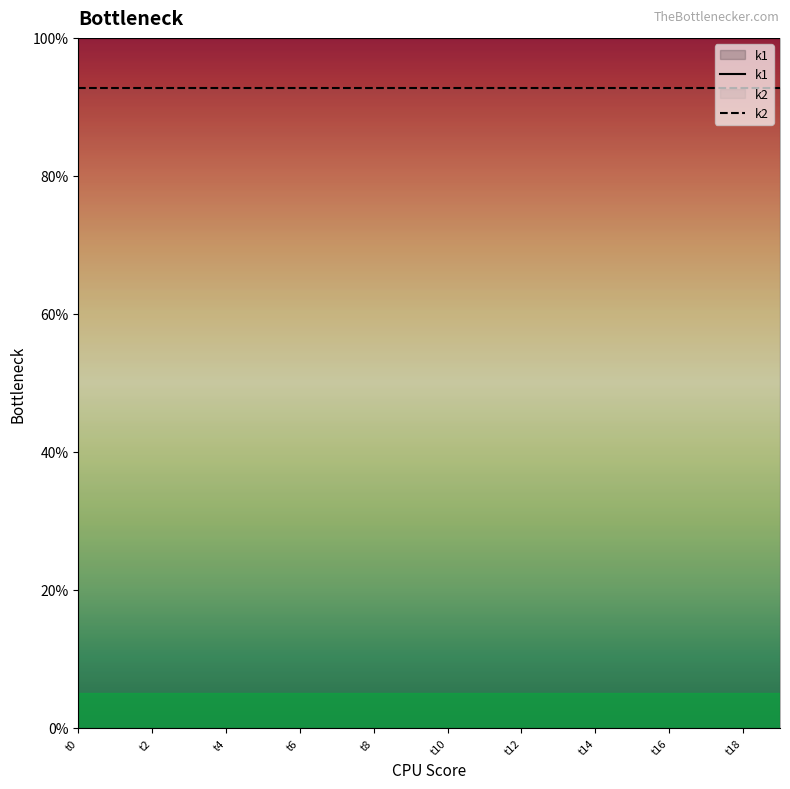

At which category is the sum across all series the highest?

t0